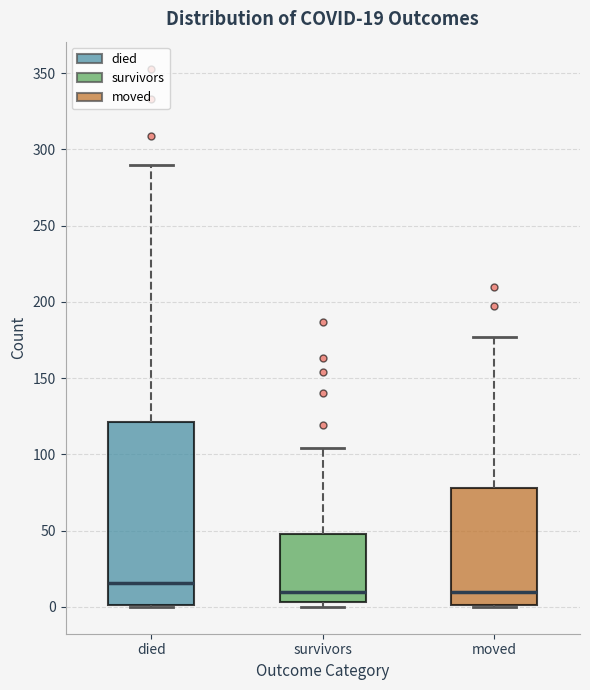

Which box has the highest median line?

died